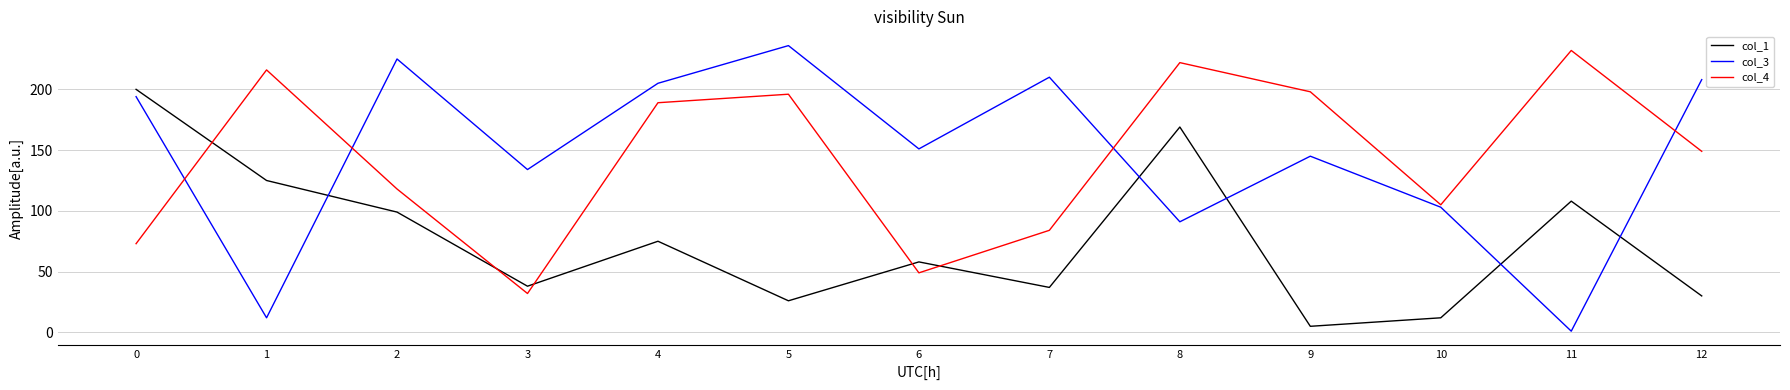

Count the number of data series in this chart.

3